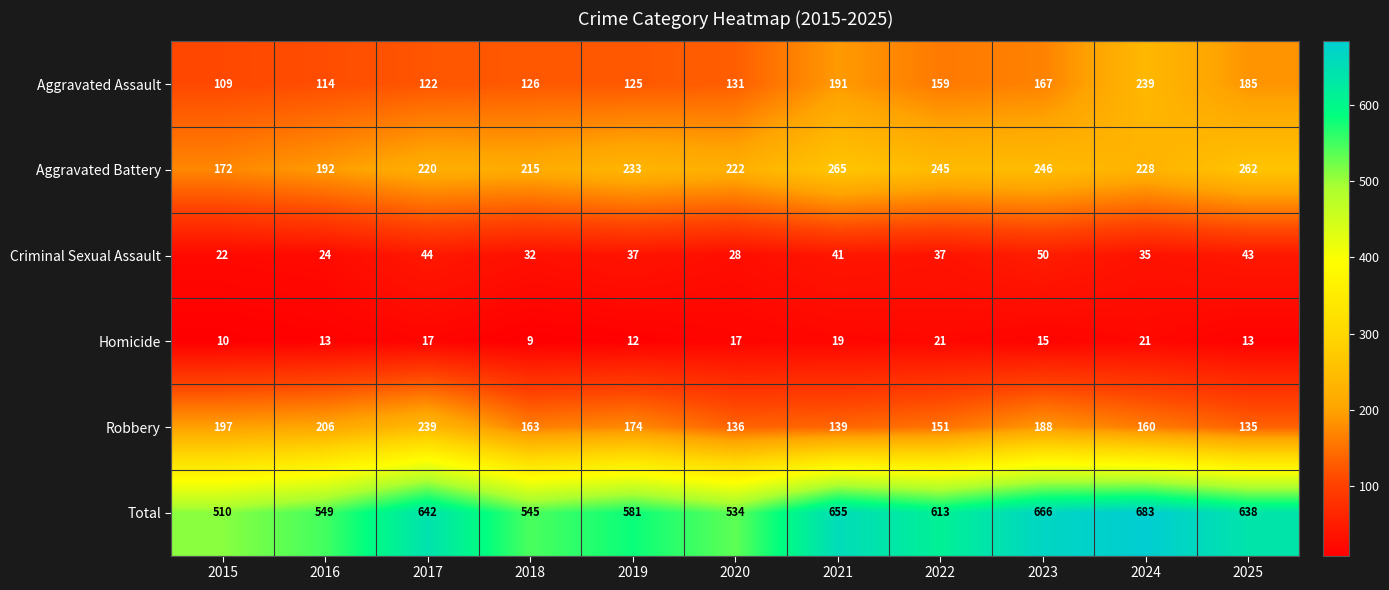

How many distinct data groups are displayed?

6